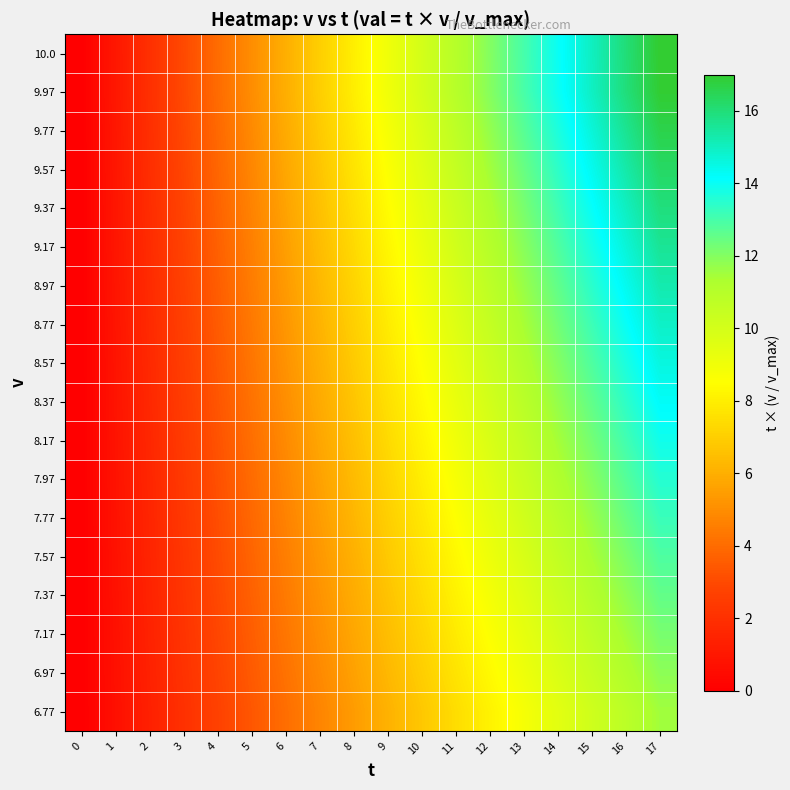

At how many categories does at least one series exceed 0?

17